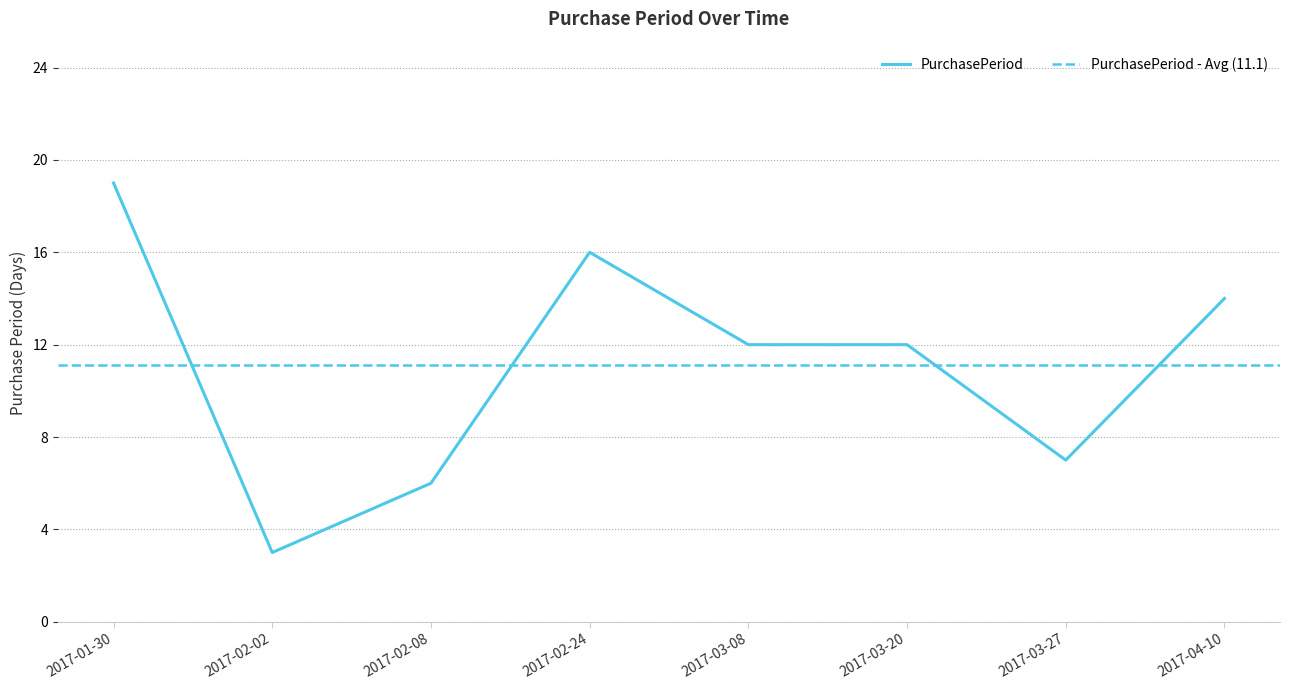

Which has a higher value, 2017-03-27 or 2017-03-20?

2017-03-20